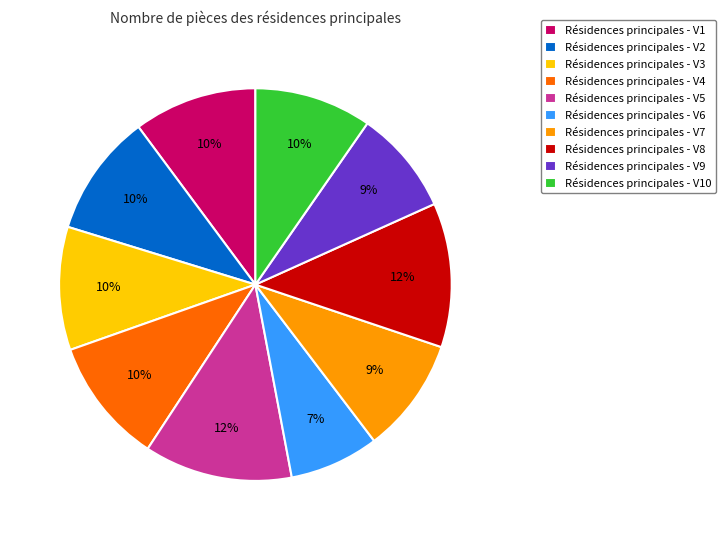

To the nearest percent, what is the difference between the Résidences principales - V2 and Résidences principales - V9 slice percentages?

1%